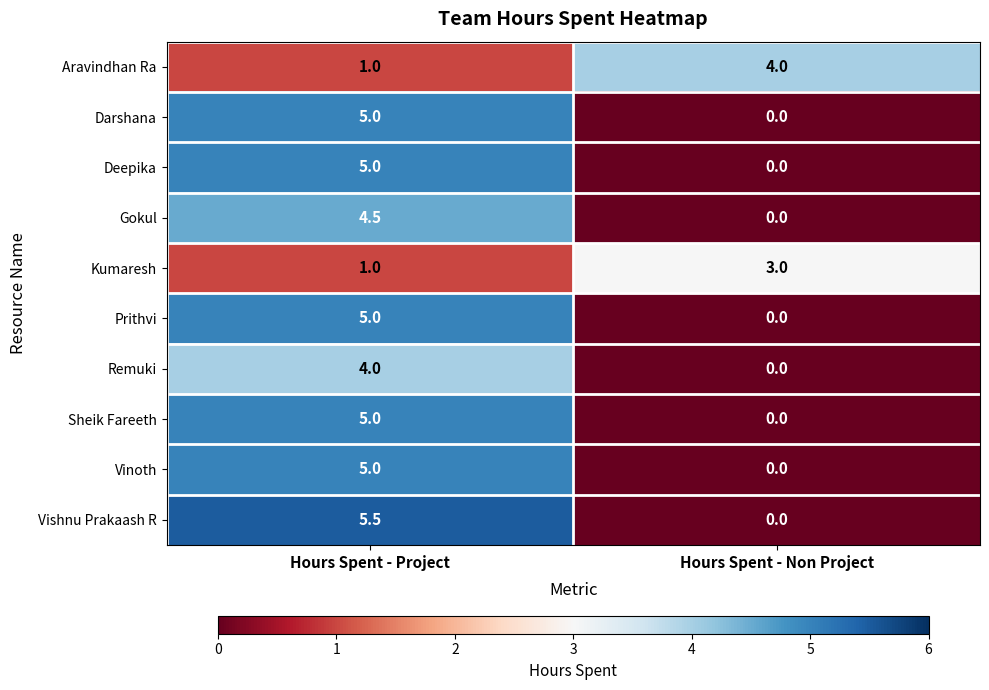

True or false: Vishnu Prakaash R has a value of 5.5 at Hours Spent - Project.

True